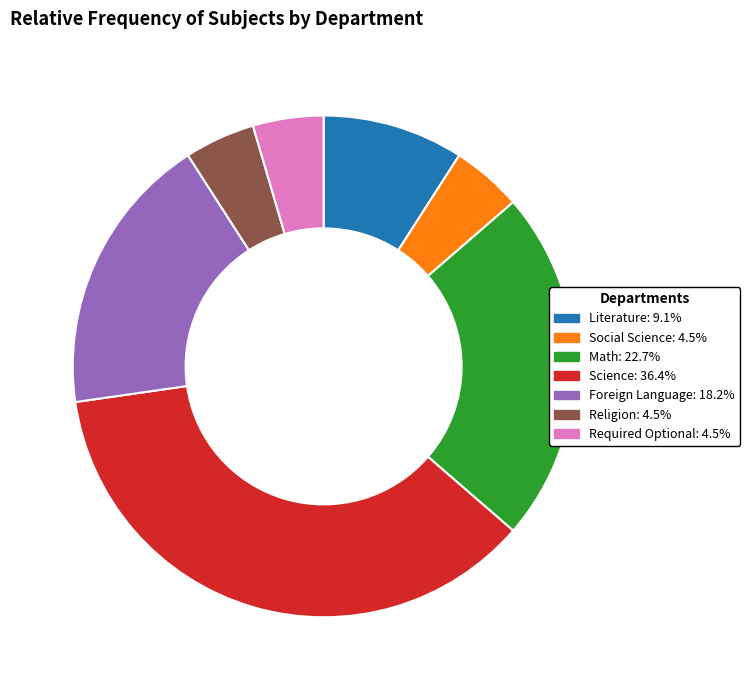

Between Science and Literature, which is larger?

Science